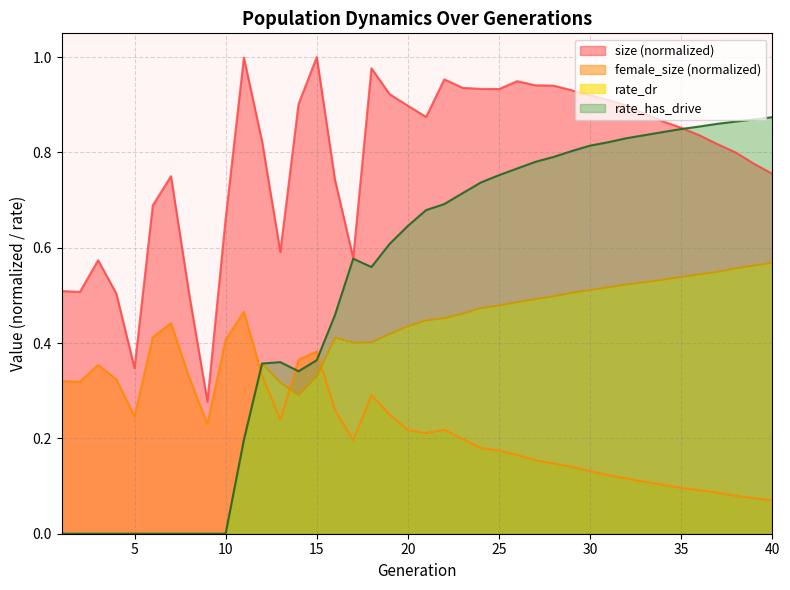

Reading right to left, what are all the values shown in this chart?

size: 40=0.8	39=0.8	38=0.8	37=0.8	36=0.8	35=0.9	34=0.9	33=0.9	32=0.9	31=0.9	30=0.9	29=0.9	28=0.9	27=0.9	26=0.9	25=0.9	24=0.9	23=0.9	22=1.0	21=0.9	20=0.9	19=0.9	18=1.0	17=0.6	16=0.7	15=1.0	14=0.9	13=0.6	12=0.8	11=1.0	10=0.7	9=0.3	8=0.5	7=0.8	6=0.7	5=0.3	4=0.5	3=0.6	2=0.5	1=0.5
female_size: 40=0.1	39=0.1	38=0.1	37=0.1	36=0.1	35=0.1	34=0.1	33=0.1	32=0.1	31=0.1	30=0.1	29=0.1	28=0.1	27=0.2	26=0.2	25=0.2	24=0.2	23=0.2	22=0.2	21=0.2	20=0.2	19=0.2	18=0.3	17=0.2	16=0.3	15=0.4	14=0.4	13=0.2	12=0.3	11=0.5	10=0.4	9=0.2	8=0.3	7=0.4	6=0.4	5=0.2	4=0.3	3=0.4	2=0.3	1=0.3
rate_dr: 40=0.6	39=0.6	38=0.6	37=0.5	36=0.5	35=0.5	34=0.5	33=0.5	32=0.5	31=0.5	30=0.5	29=0.5	28=0.5	27=0.5	26=0.5	25=0.5	24=0.5	23=0.5	22=0.5	21=0.4	20=0.4	19=0.4	18=0.4	17=0.4	16=0.4	15=0.3	14=0.3	13=0.3	12=0.4	11=0.2	10=0.0	9=0.0	8=0.0	7=0.0	6=0.0	5=0.0	4=0.0	3=0.0	2=0.0	1=0.0
rate_has_drive: 40=0.9	39=0.9	38=0.9	37=0.9	36=0.9	35=0.8	34=0.8	33=0.8	32=0.8	31=0.8	30=0.8	29=0.8	28=0.8	27=0.8	26=0.8	25=0.8	24=0.7	23=0.7	22=0.7	21=0.7	20=0.6	19=0.6	18=0.6	17=0.6	16=0.5	15=0.4	14=0.3	13=0.4	12=0.4	11=0.2	10=0.0	9=0.0	8=0.0	7=0.0	6=0.0	5=0.0	4=0.0	3=0.0	2=0.0	1=0.0